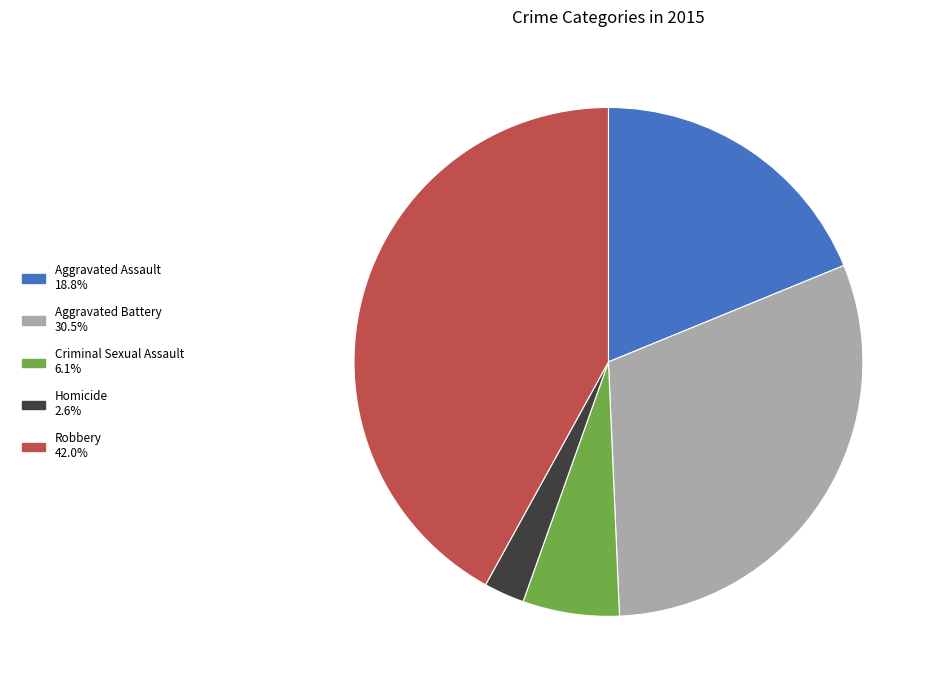

Is there any slice that represents more than half of the pie?

No